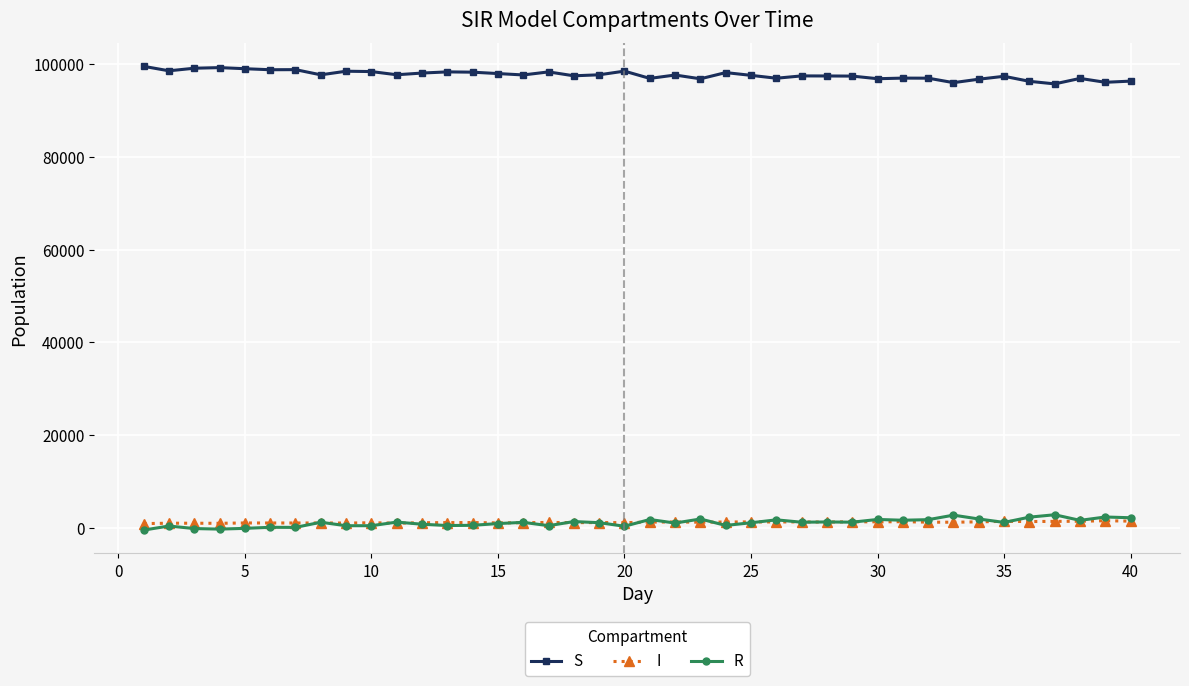

True or false: I has more than 0 points higher than both neighbors.

True